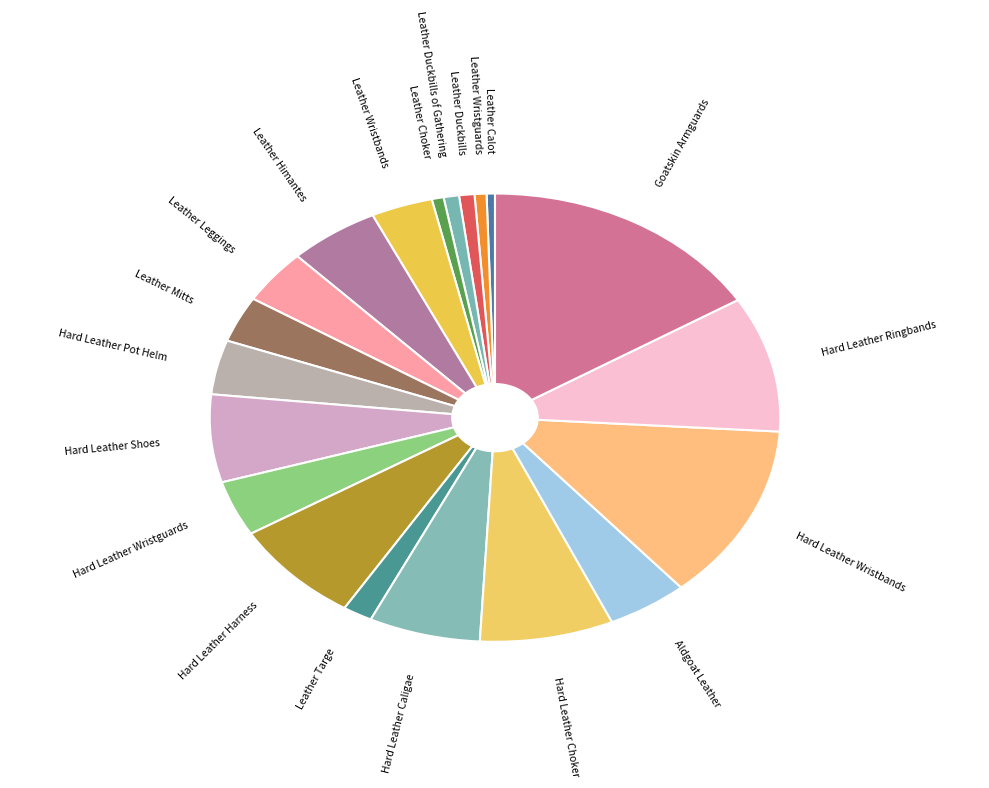

Does any single category account for the majority?

No